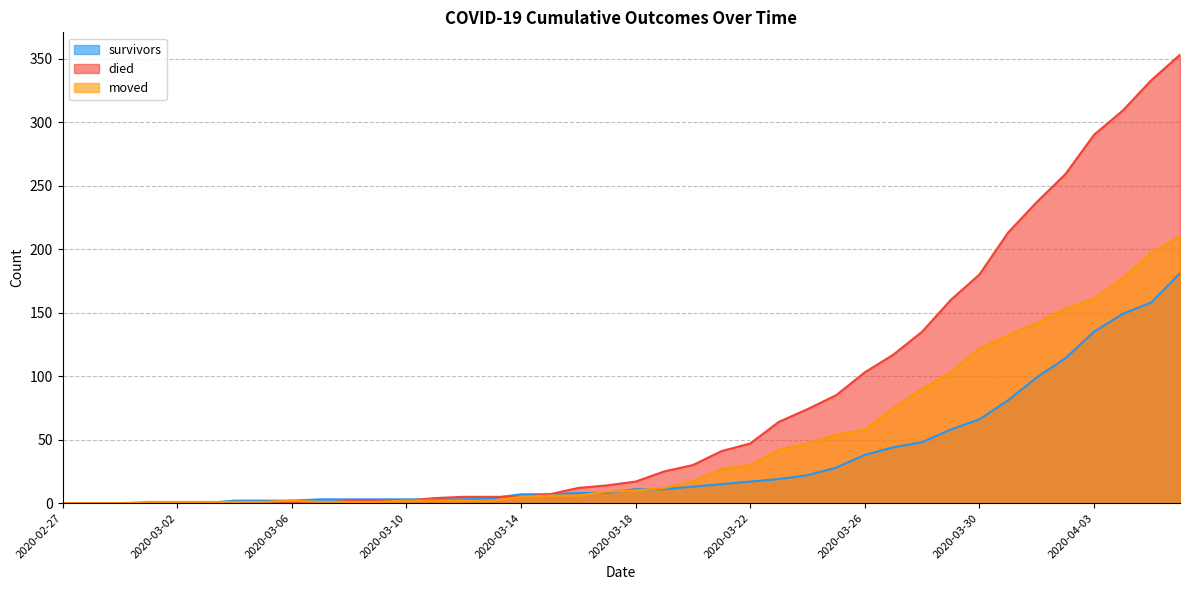

True or false: moved has more than 1 interior local peaks.

False